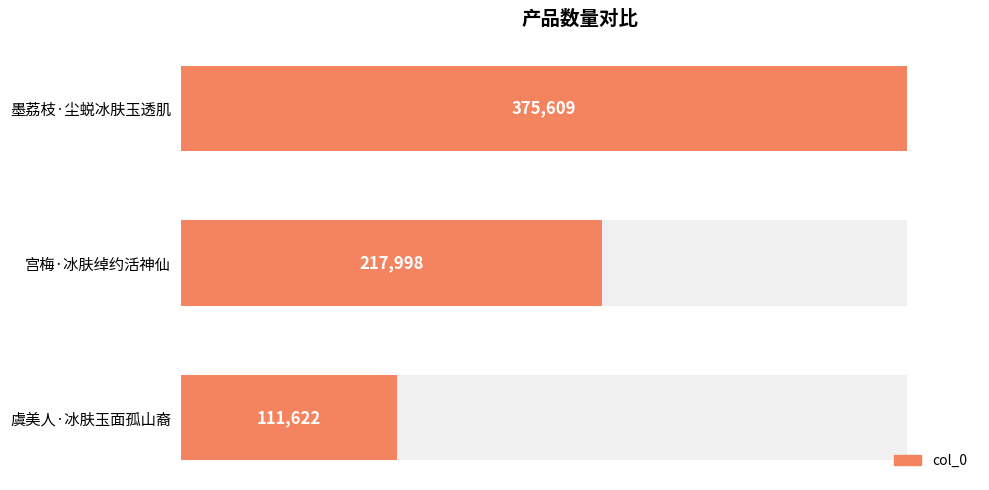

What is the change in value from 墨荔枝·尘蜕冰肤玉透肌 to 虞美人·冰肤玉面孤山裔?

-263987